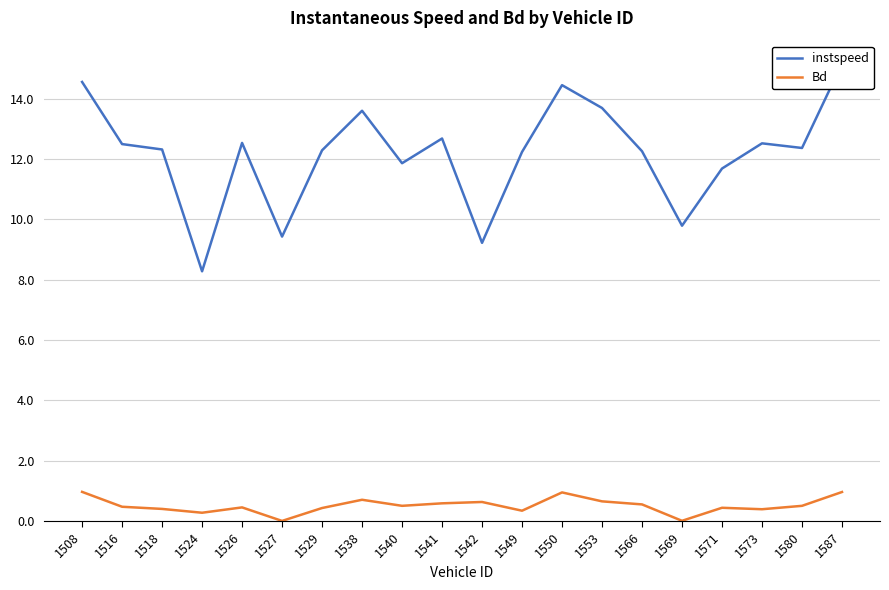

What is the value of the instspeed point at the 14th from the left?

13.7